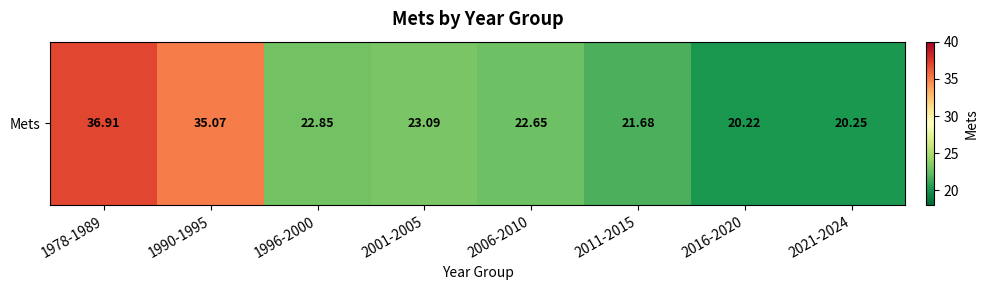

Count the number of data series in this chart.

1